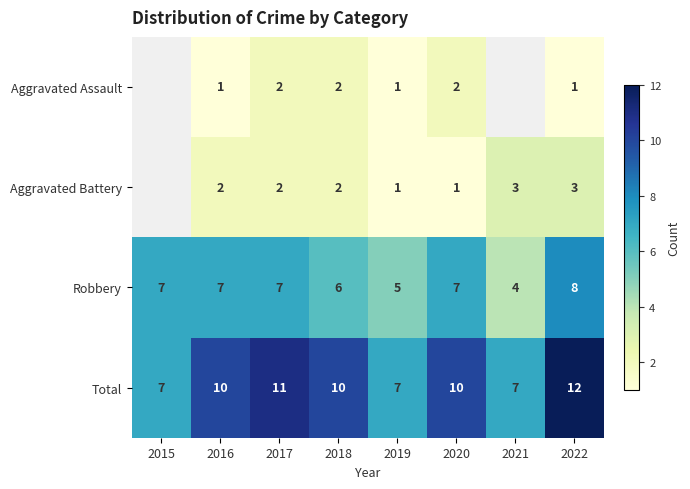

What value does the Total series have at 2020?

10